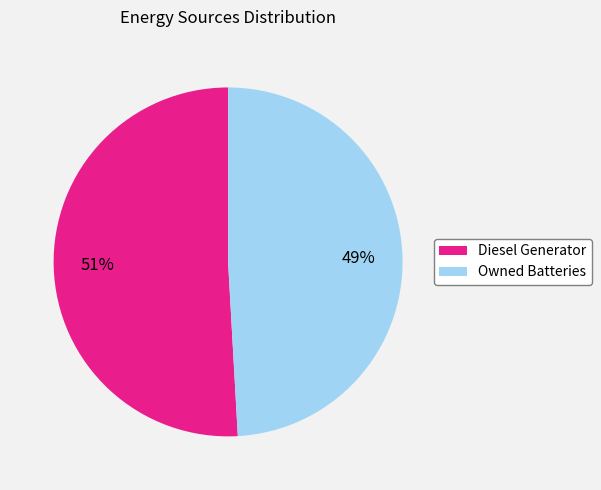

How many slices are in this pie chart?

2